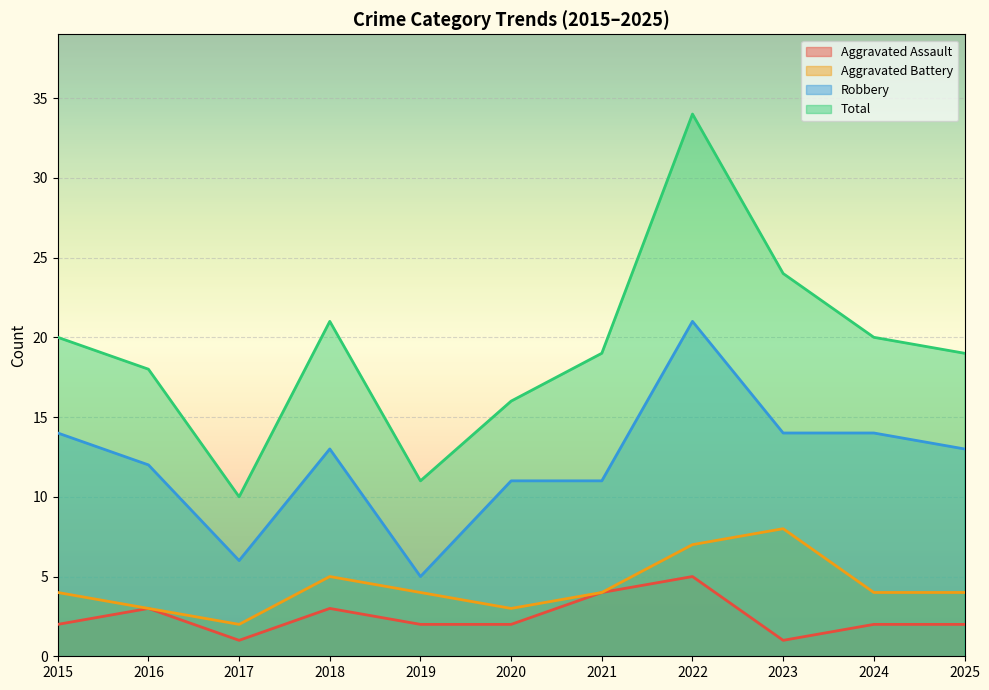

How many lines are shown in the chart?

4